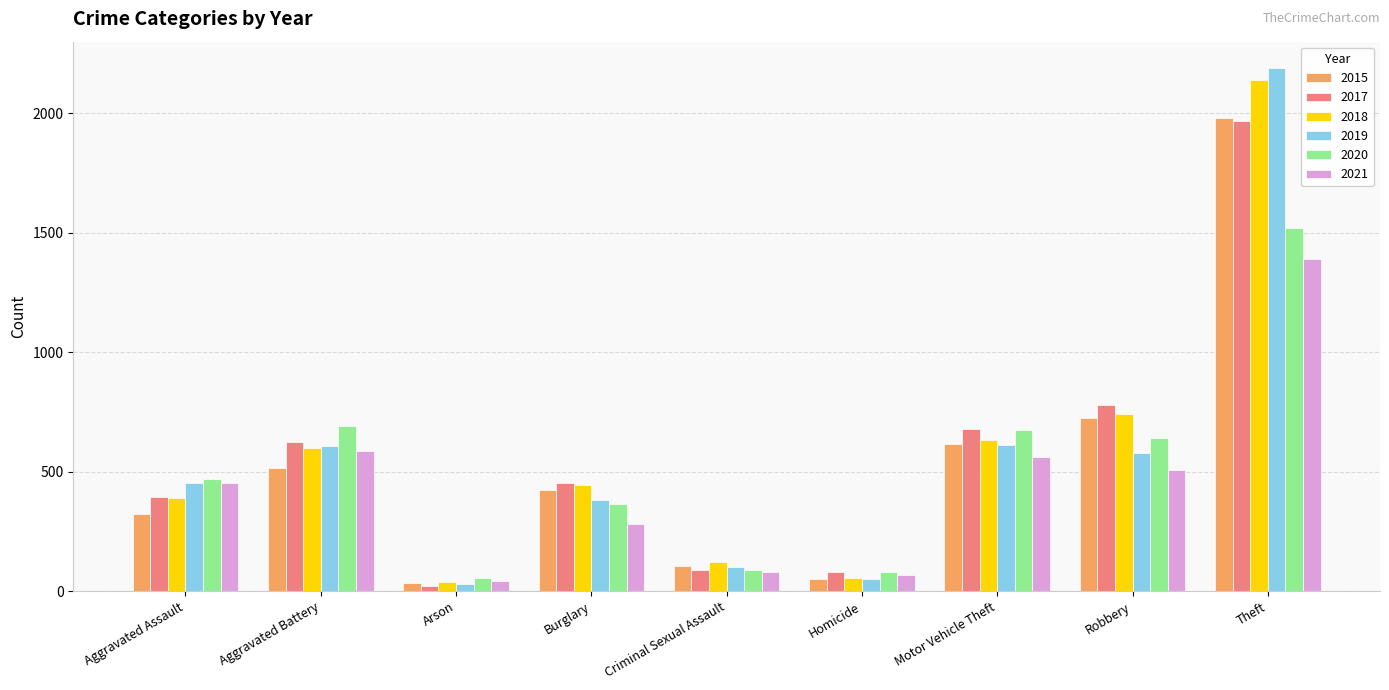

Is it true that 2020 equals 534 at Burglary?

False